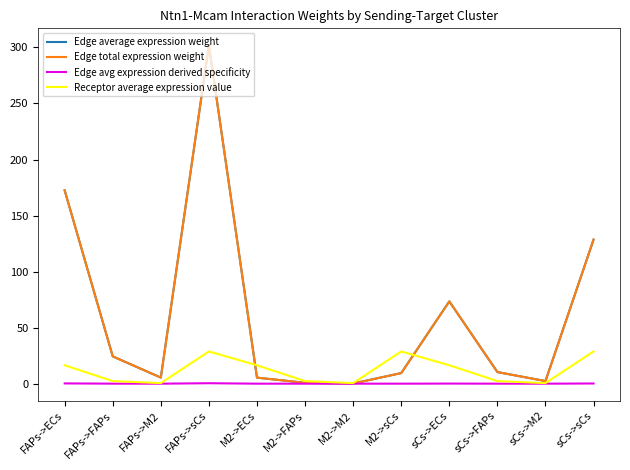

Does the chart display data point markers on the line(s)?

No